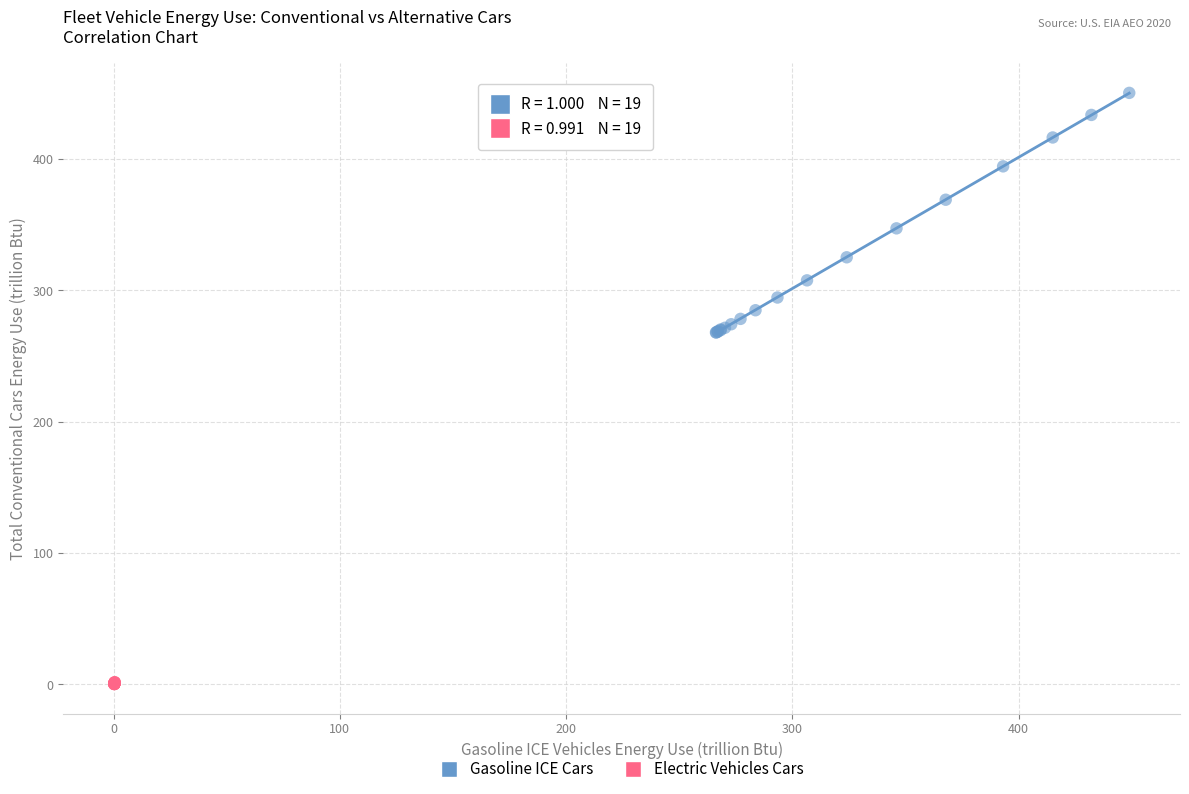

What are all the series names shown in the legend?

Gasoline ICE Cars, Electric Vehicles Cars